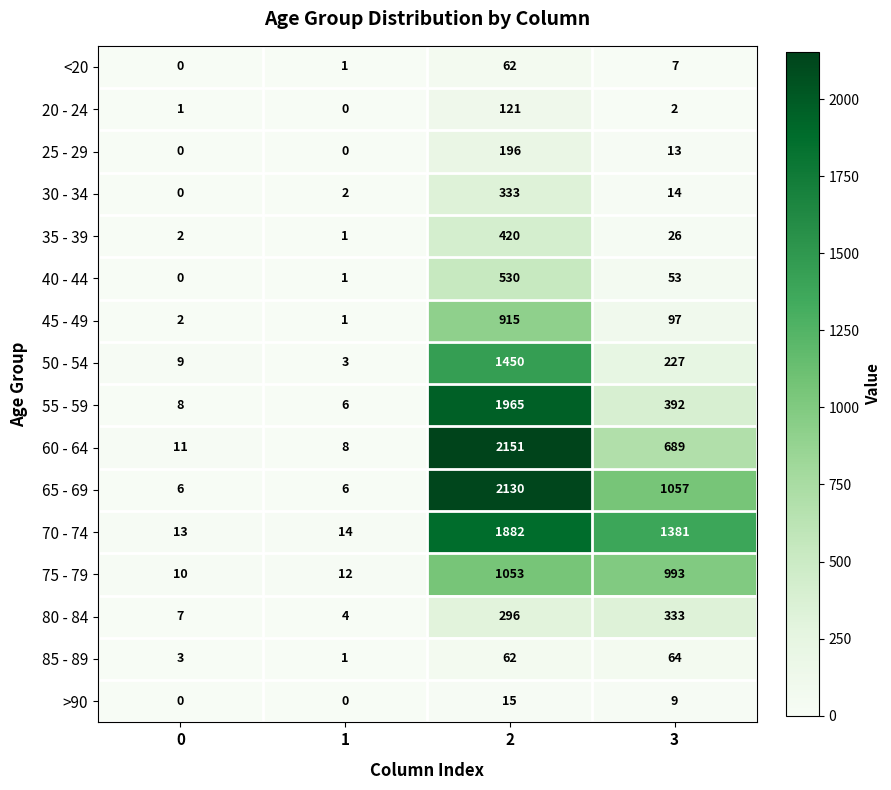

Is the value of 35 - 39 at 1 greater than the value of >90 at 3?

No